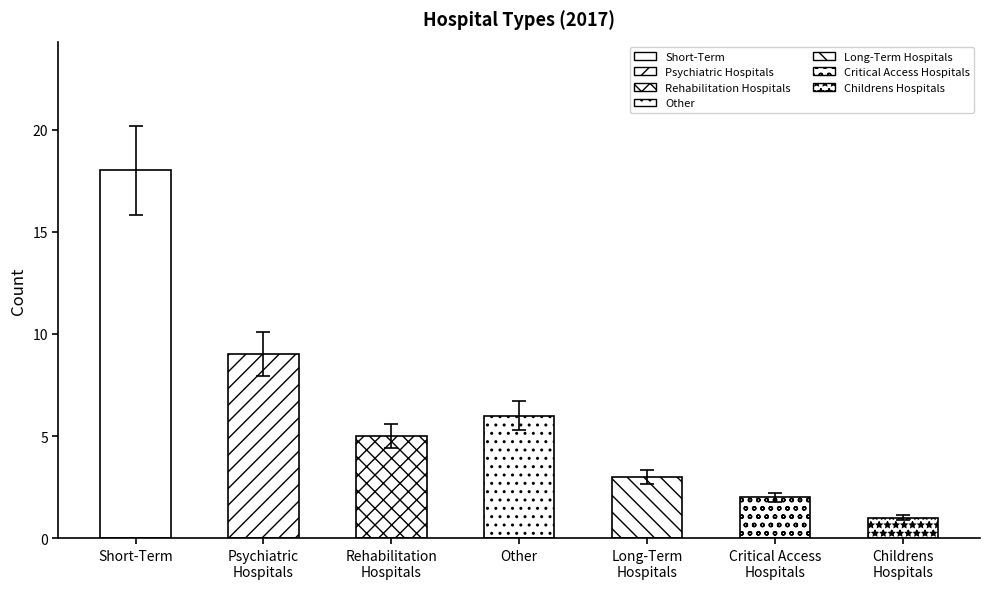

What is the minimum value shown in the chart?

1